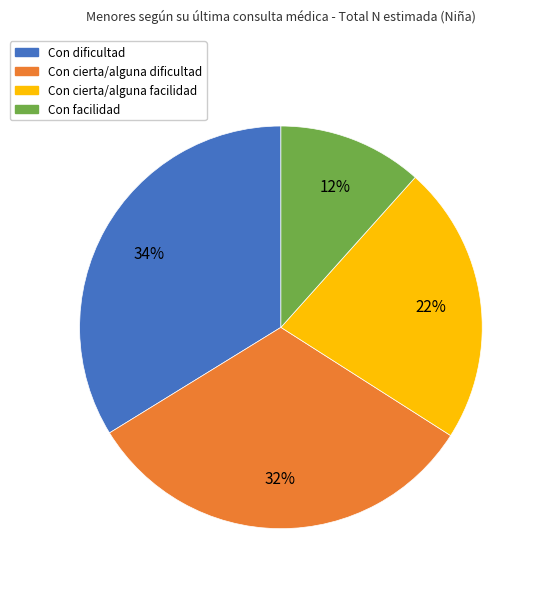

Which slice is the largest?

Con dificultad